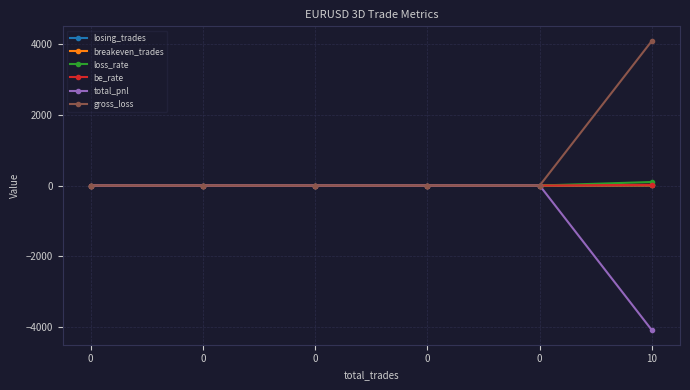

What is the difference between the maximum and minimum values in the gross_loss series?

4103.3